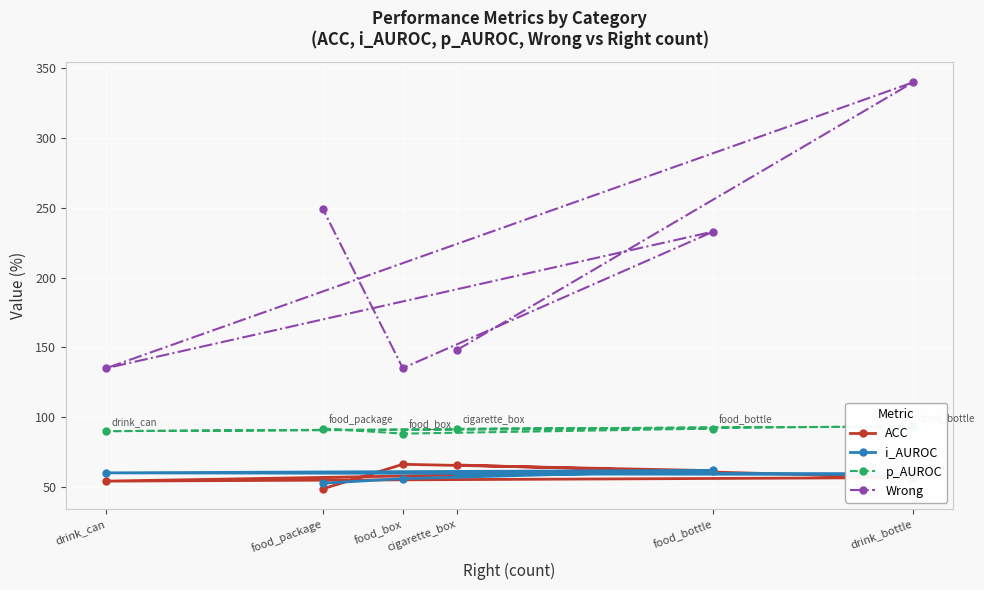

Where is p_AUROC nearest to the value 90?

drink_can